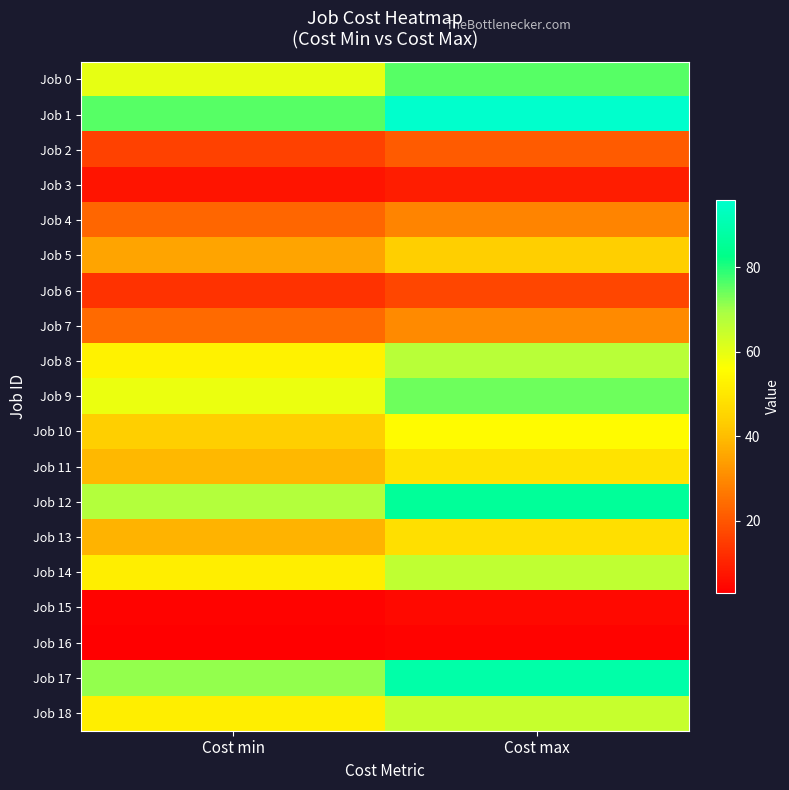

Reading left to right, what are all the values shown in this chart?

Job 0: Cost min=60	Cost max=76
Job 1: Cost min=76	Cost max=96
Job 2: Cost min=16	Cost max=21
Job 3: Cost min=7	Cost max=9
Job 4: Cost min=23	Cost max=29
Job 5: Cost min=35	Cost max=44
Job 6: Cost min=13	Cost max=17
Job 7: Cost min=24	Cost max=30
Job 8: Cost min=53	Cost max=67
Job 9: Cost min=59	Cost max=74
Job 10: Cost min=44	Cost max=55
Job 11: Cost min=39	Cost max=49
Job 12: Cost min=68	Cost max=86
Job 13: Cost min=38	Cost max=48
Job 14: Cost min=52	Cost max=66
Job 15: Cost min=4	Cost max=5
Job 16: Cost min=3	Cost max=4
Job 17: Cost min=71	Cost max=89
Job 18: Cost min=52	Cost max=65